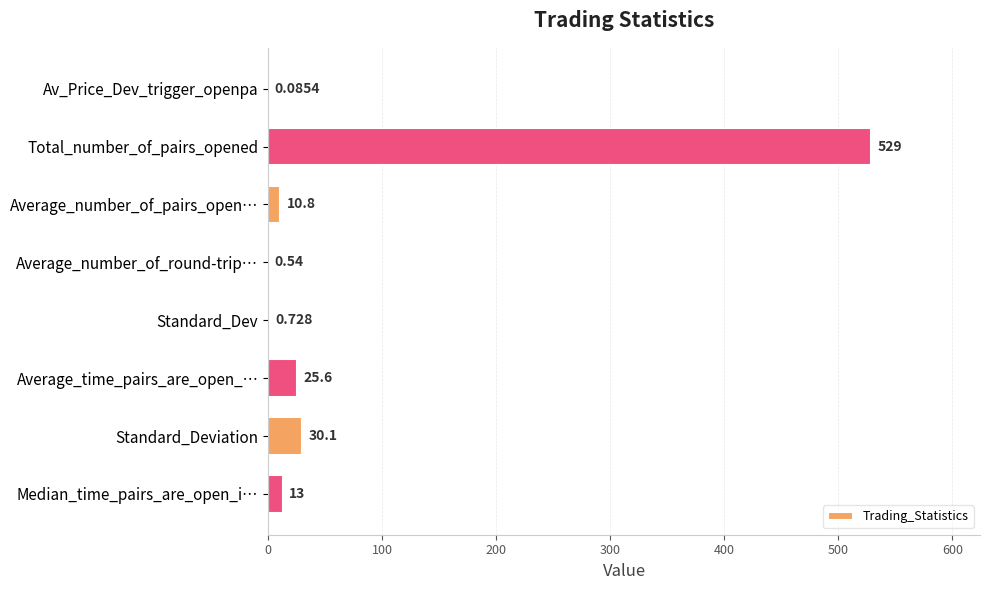

At which label is the value closest to 264?

Standard_Deviation